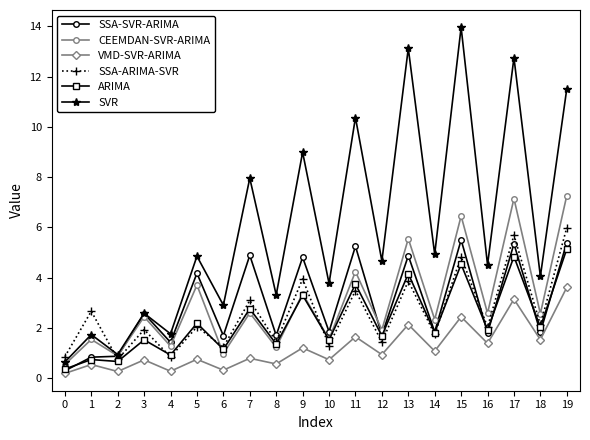

Which series has the largest total across all categories?

SVR